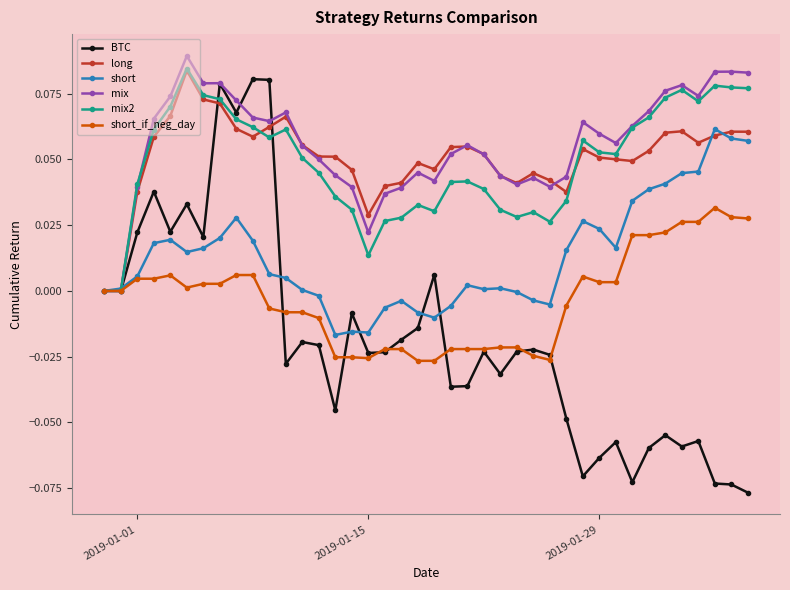

Which series has the largest range (max minus min)?

BTC